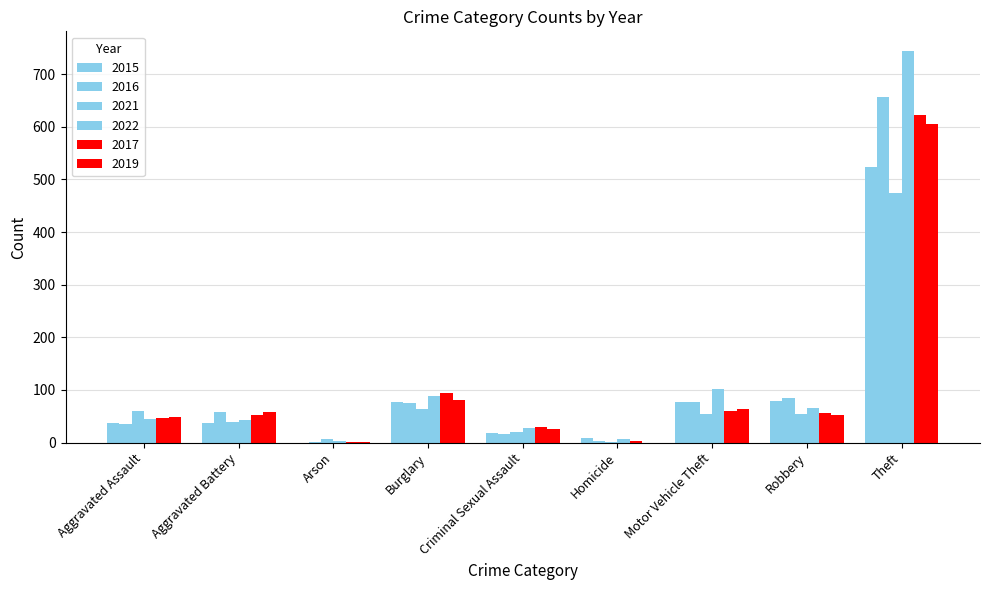

Reading left to right, list all the values displayed in this chart.

2015: 37	38	0	78	19	9	77	79	524
2016: 35	59	1	75	17	3	78	84	657
2021: 61	40	7	64	21	2	55	55	475
2022: 44	43	4	88	27	6	102	66	744
2017: 47	53	1	95	29	3	60	57	622
2019: 49	58	2	81	26	0	63	53	606